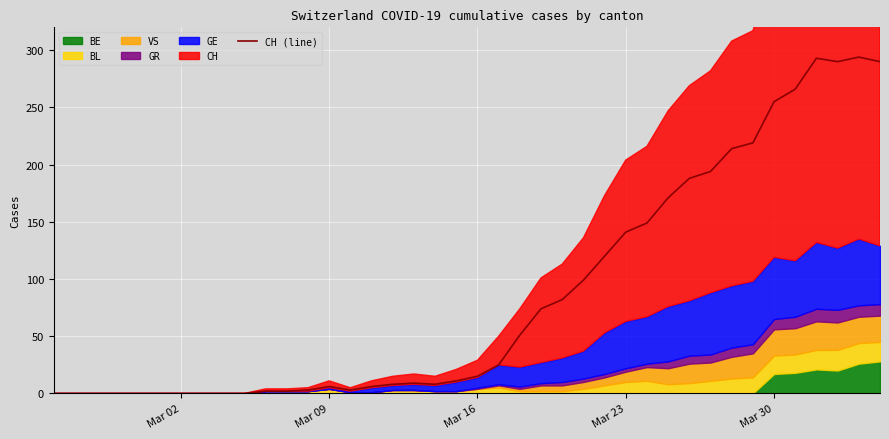

What is the highest value of the CH (line) series?

294